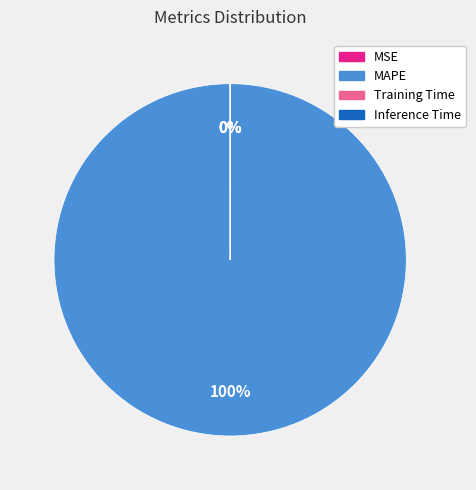

Is MAPE the majority of the pie?

Yes